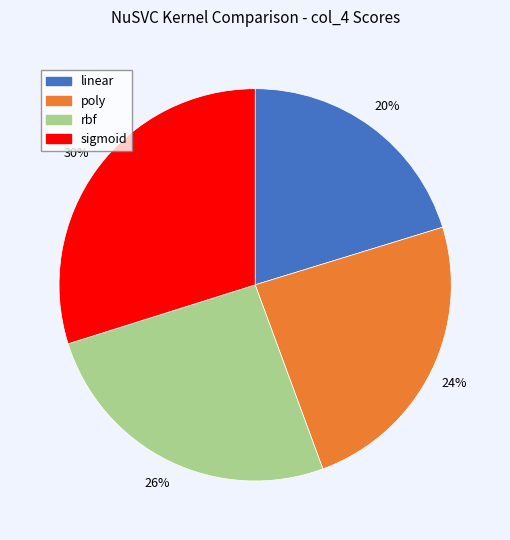

What percentage is the linear slice, to the nearest percent?

20%